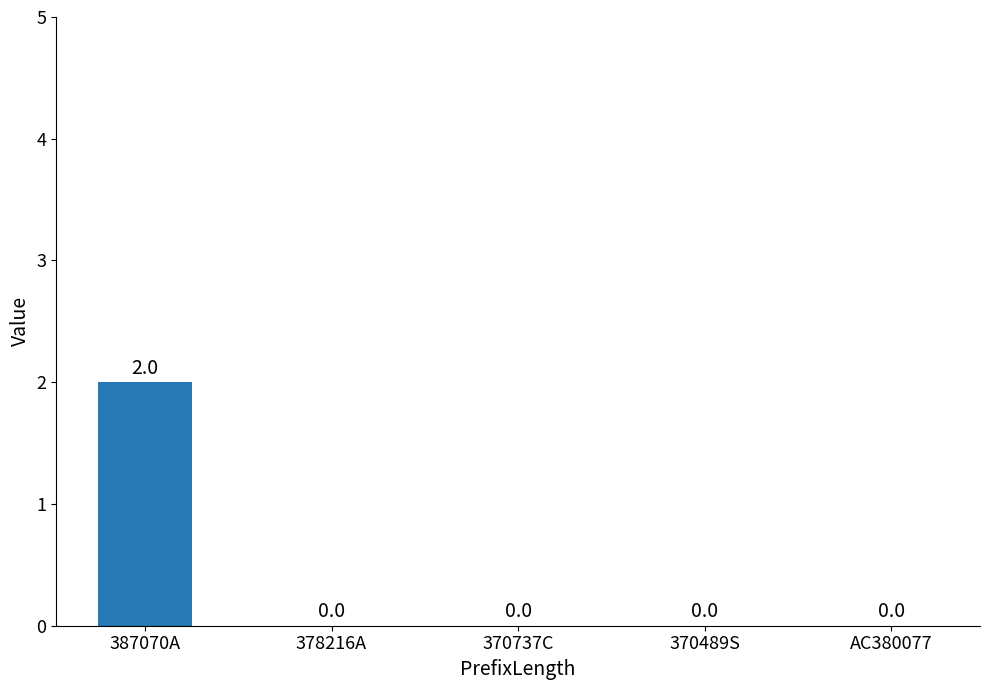

At which category does the chart reach its peak across all series?

387070A